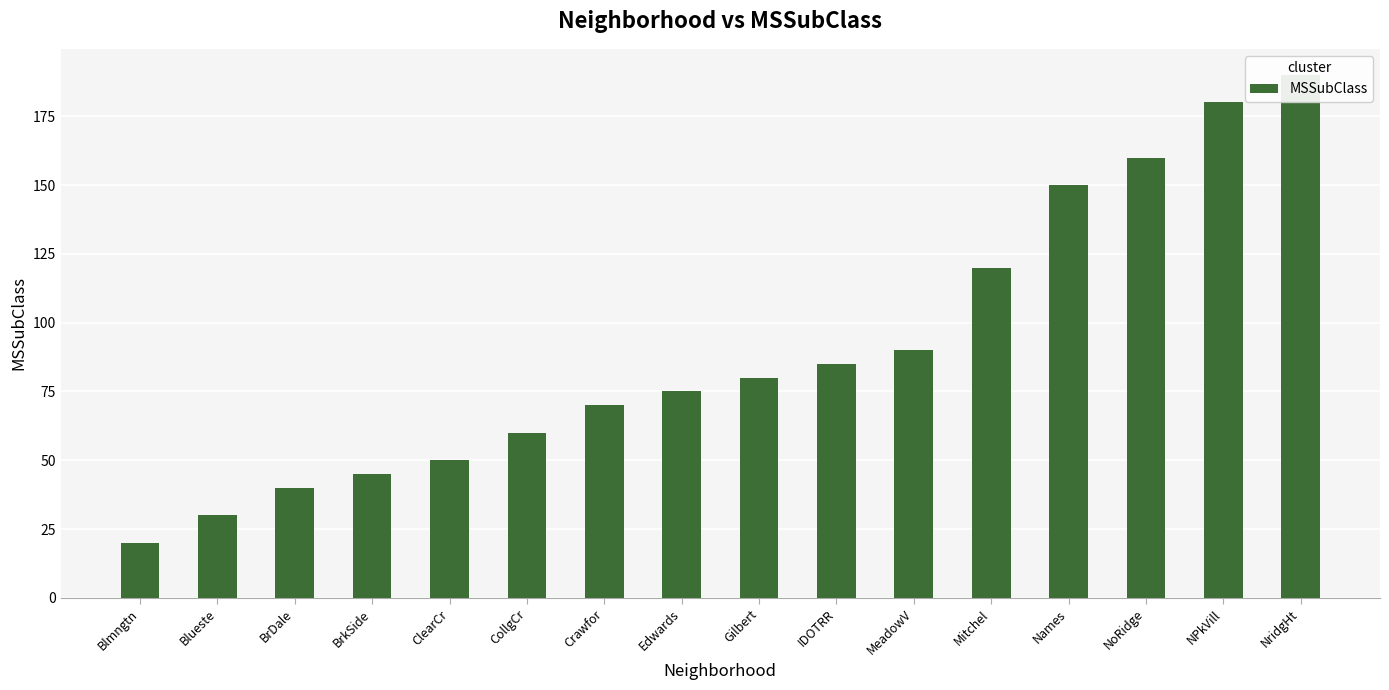

What is the average value?

90